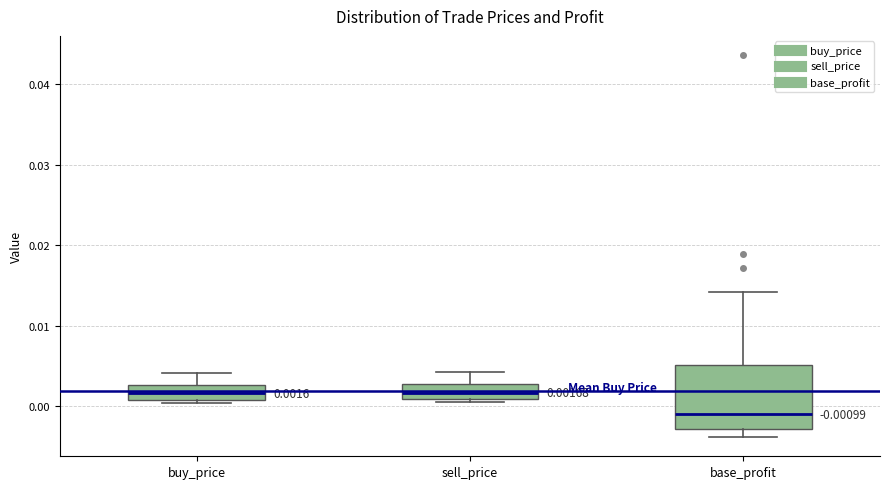

Comparing the boxes themselves (not the whiskers), which one is the tallest?

base_profit